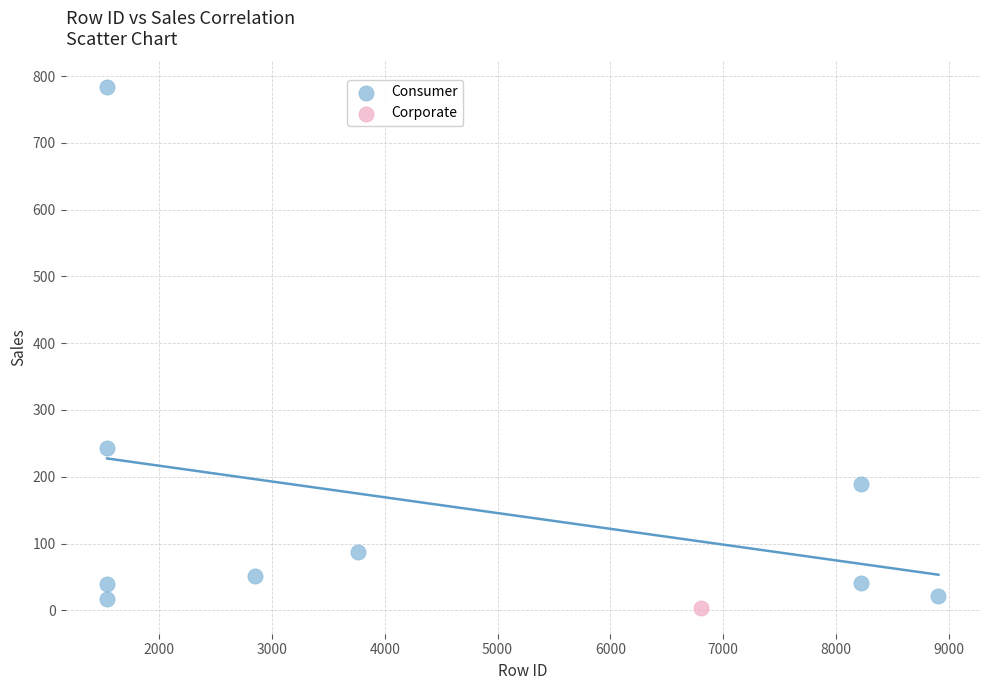

What are all the series names shown in the legend?

Consumer, Corporate